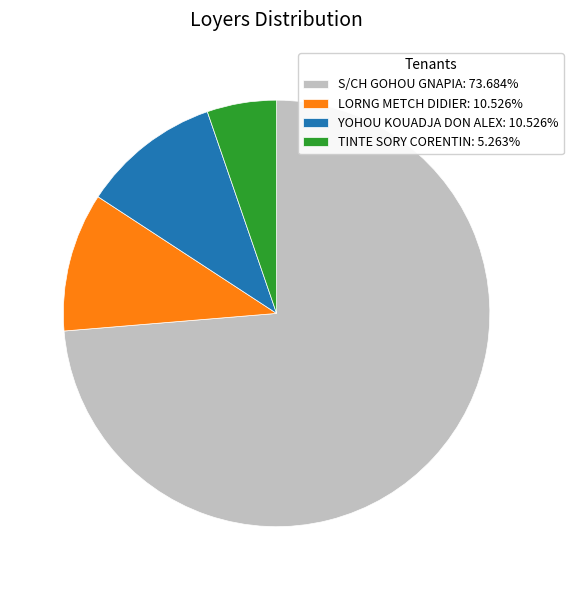

Approximately how many times larger is the value at LORNG METCH DIDIER: 10.526% compared to YOHOU KOUADJA DON ALEX: 10.526%?

1.0